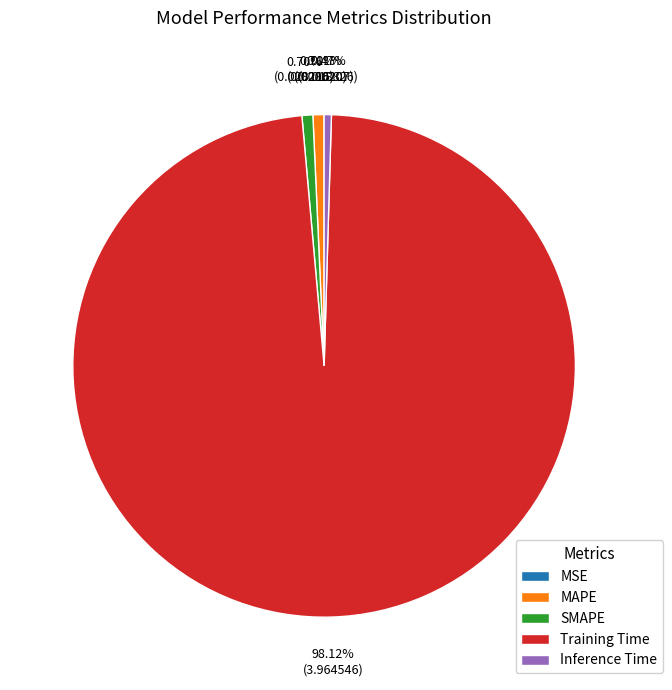

To the nearest percent, what percentage of the pie is MAPE?

1%